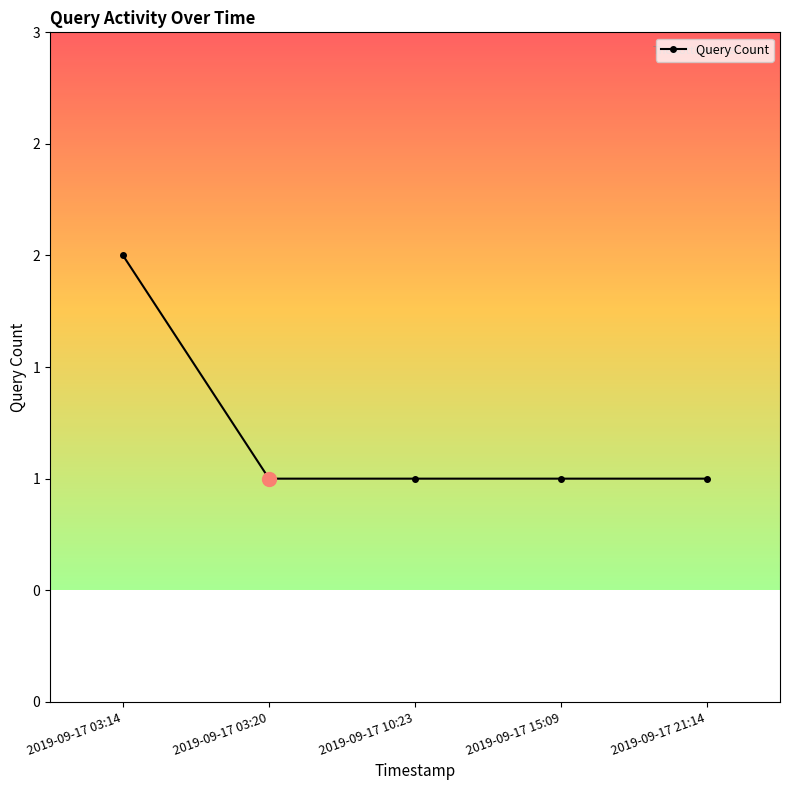

Does the chart have visible grid lines?

No